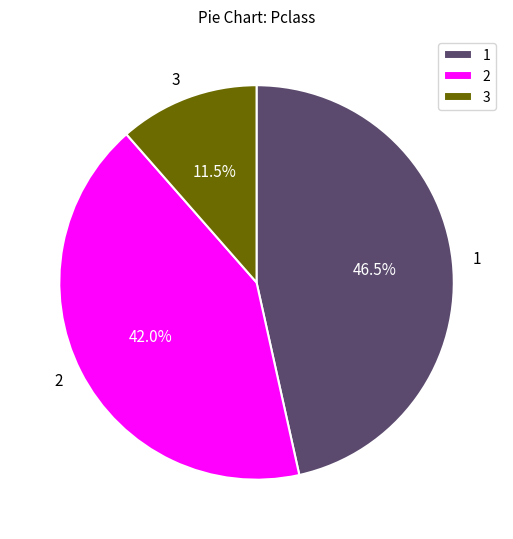

How many segments does this pie chart have?

3